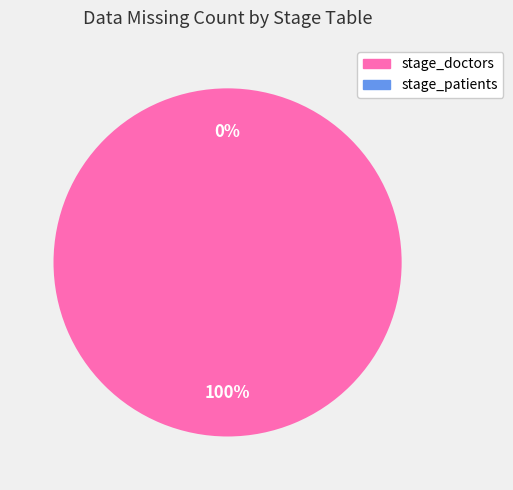

To the nearest percent, what portion does stage_doctors represent?

100%